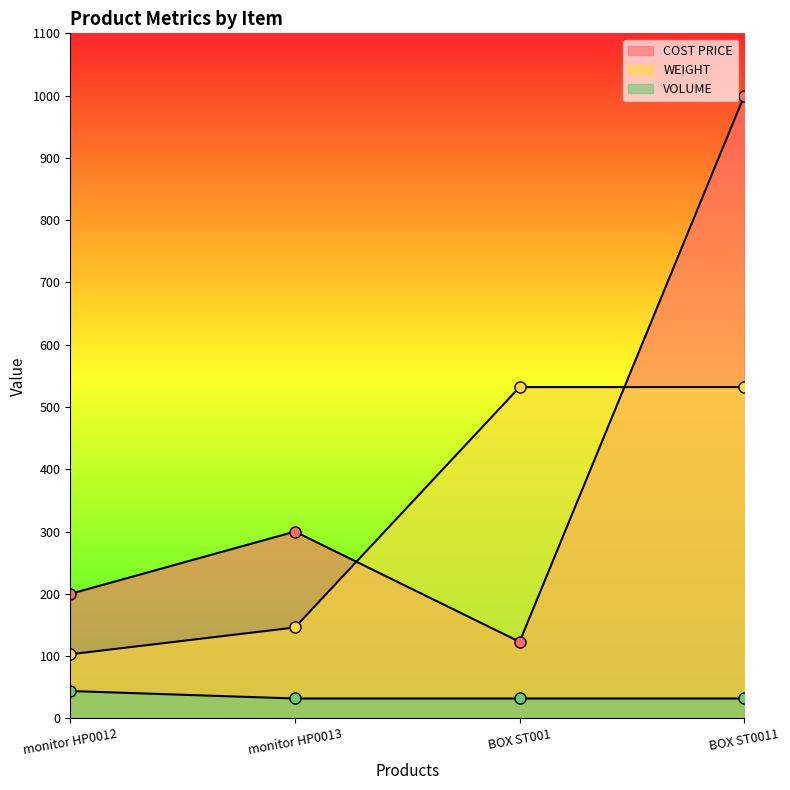

What is the sum of the VOLUME values at BOX ST0011 and monitor HP0012?

76